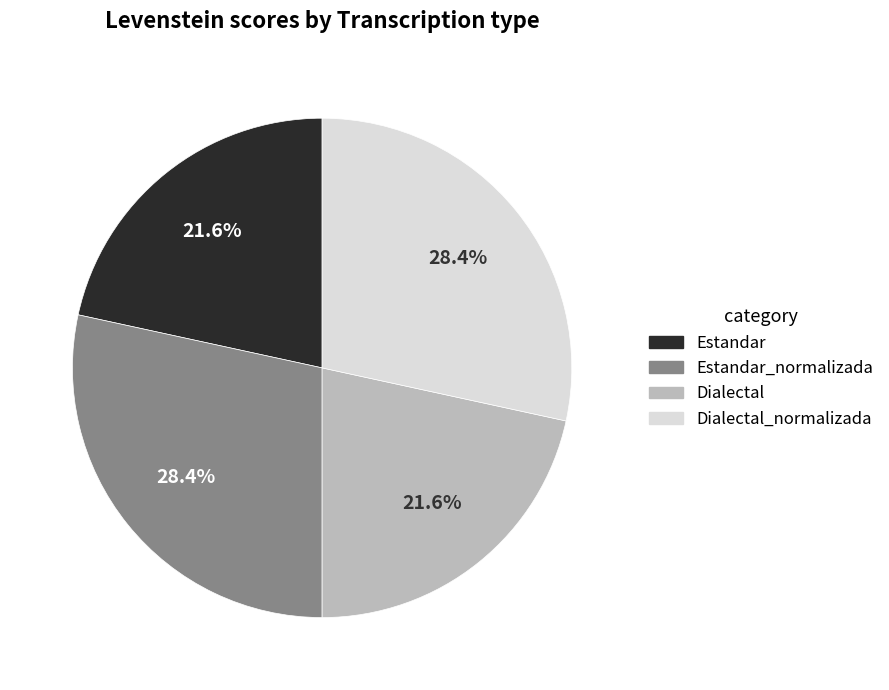

What percentage is the Dialectal slice, to the nearest percent?

22%